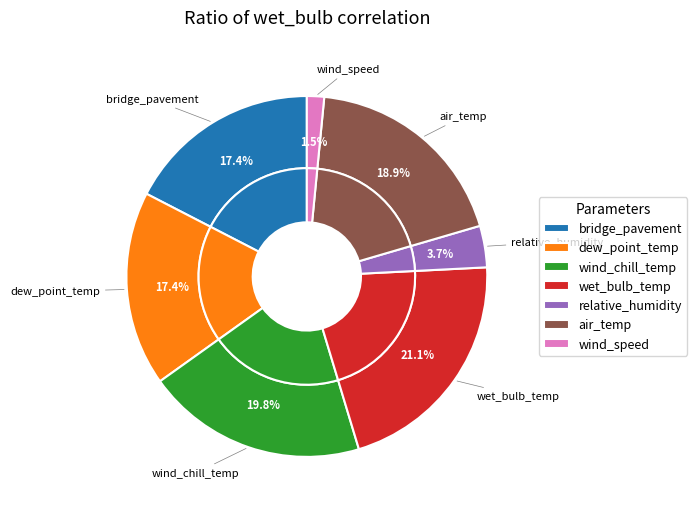

How many slices are in this pie chart?

7